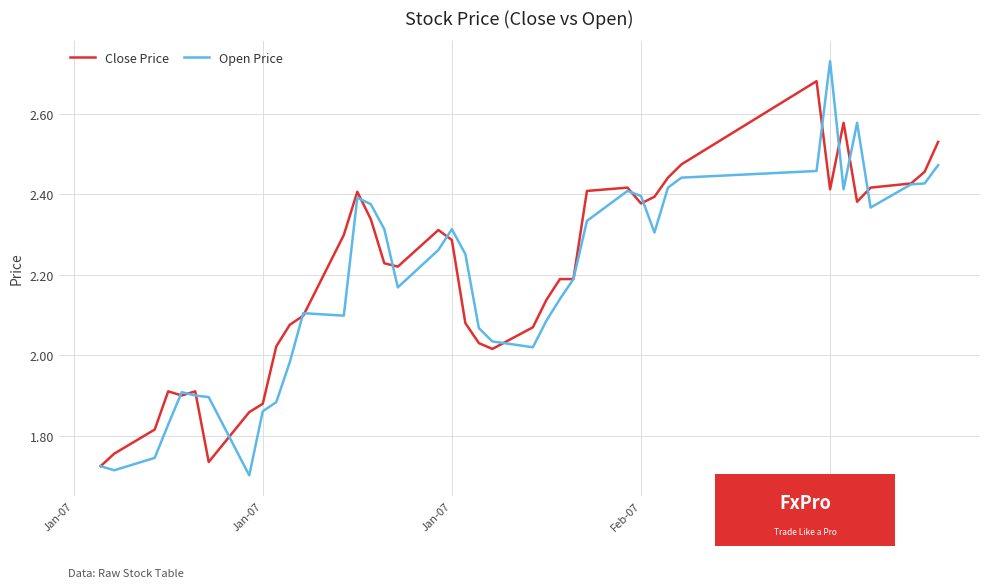

True or false: Close Price and Open Price intersect in this chart.

True